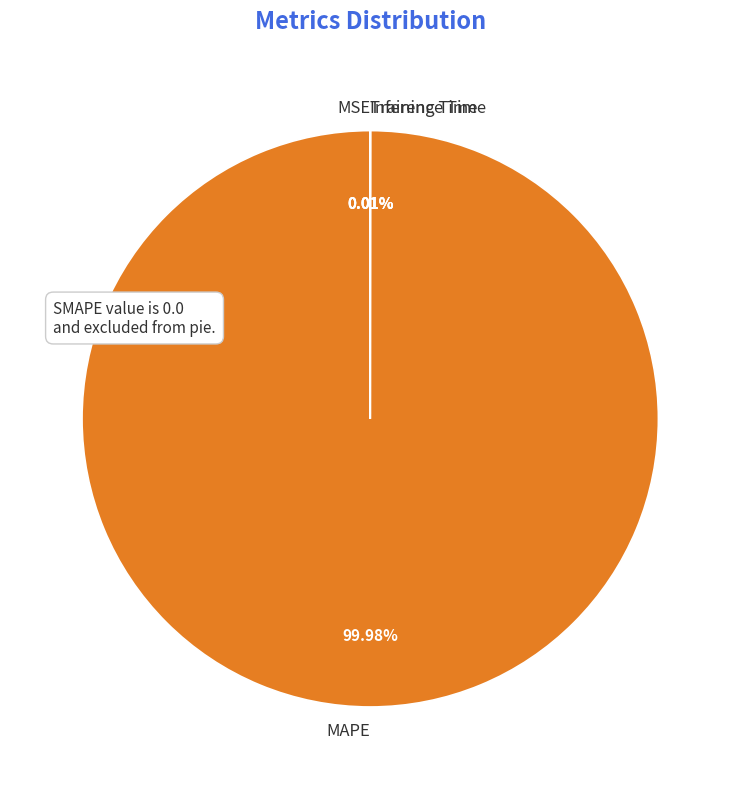

Which category accounts for the majority?

MAPE